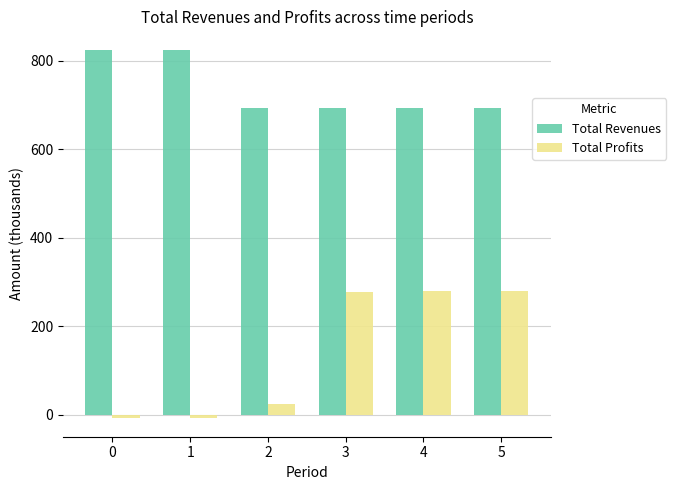

What is the difference between the highest and lowest values at 2?

668.5